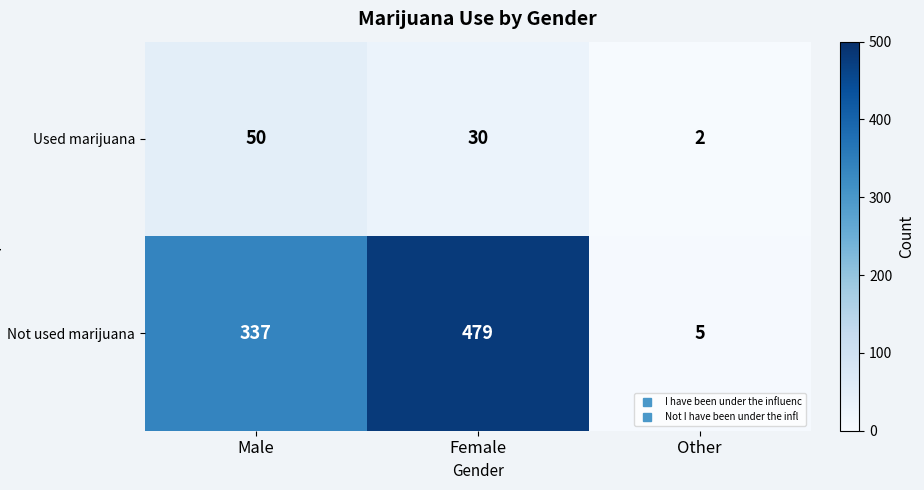

Reading left to right, transcribe all the data shown in this chart.

Used marijuana: Male=50	Female=30	Other=2
Not used marijuana: Male=337	Female=479	Other=5